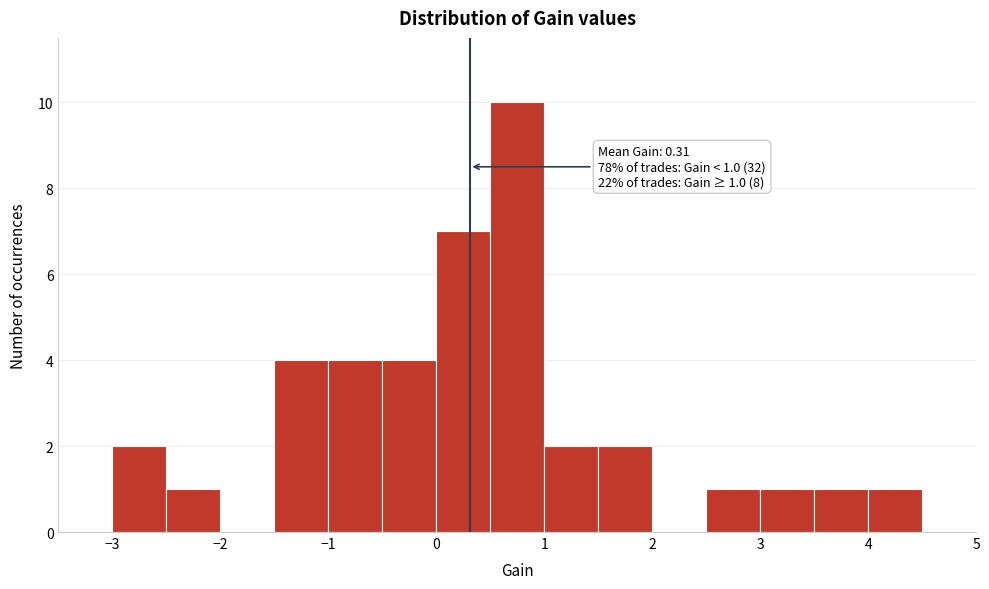

Which range on the x-axis has the tallest bar?

0.5 to 1.0